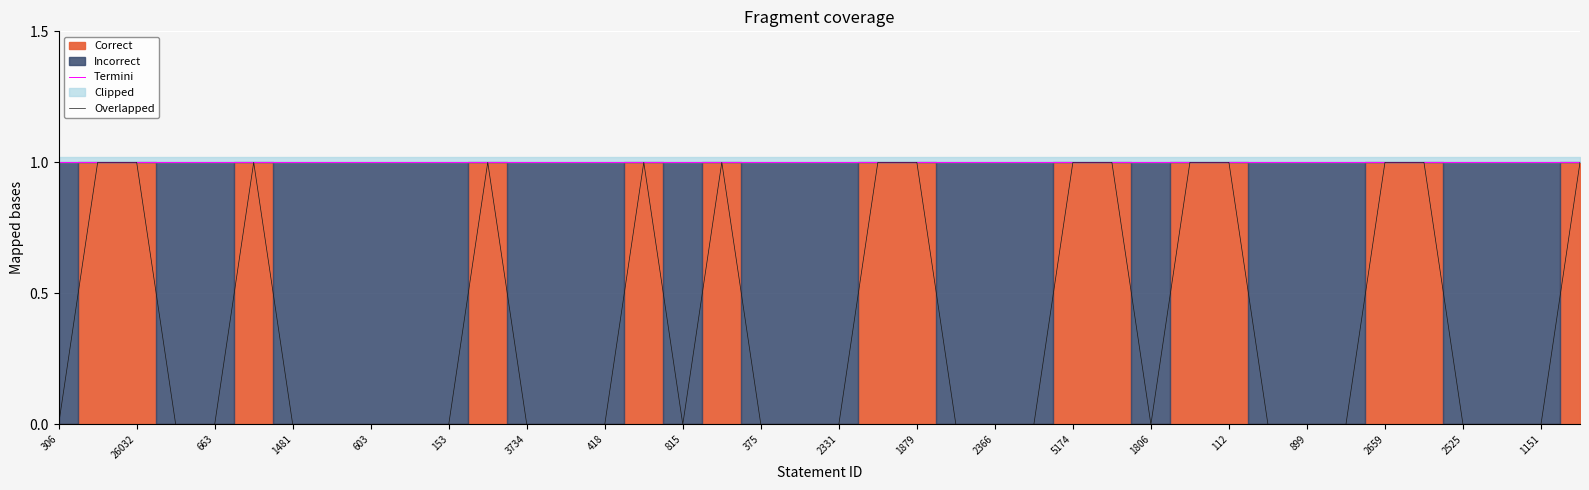

Count the Overlapped values in the range 0 to 1.

40